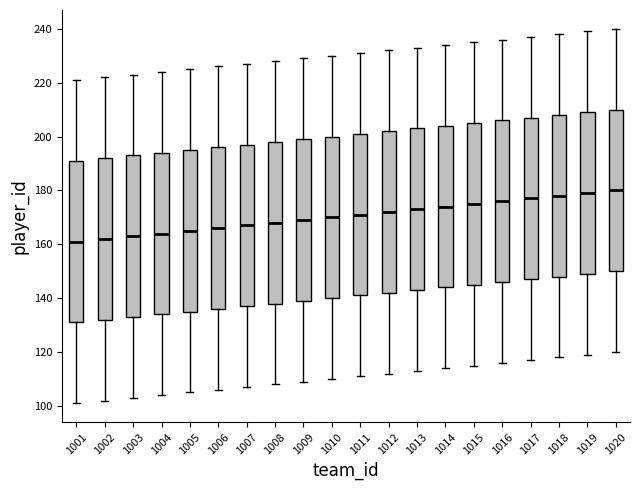

Where is the upper edge of the box at x = 1003 on the y-axis? The values are not printed on the chart, so give them approximately, as read against the axis.

194